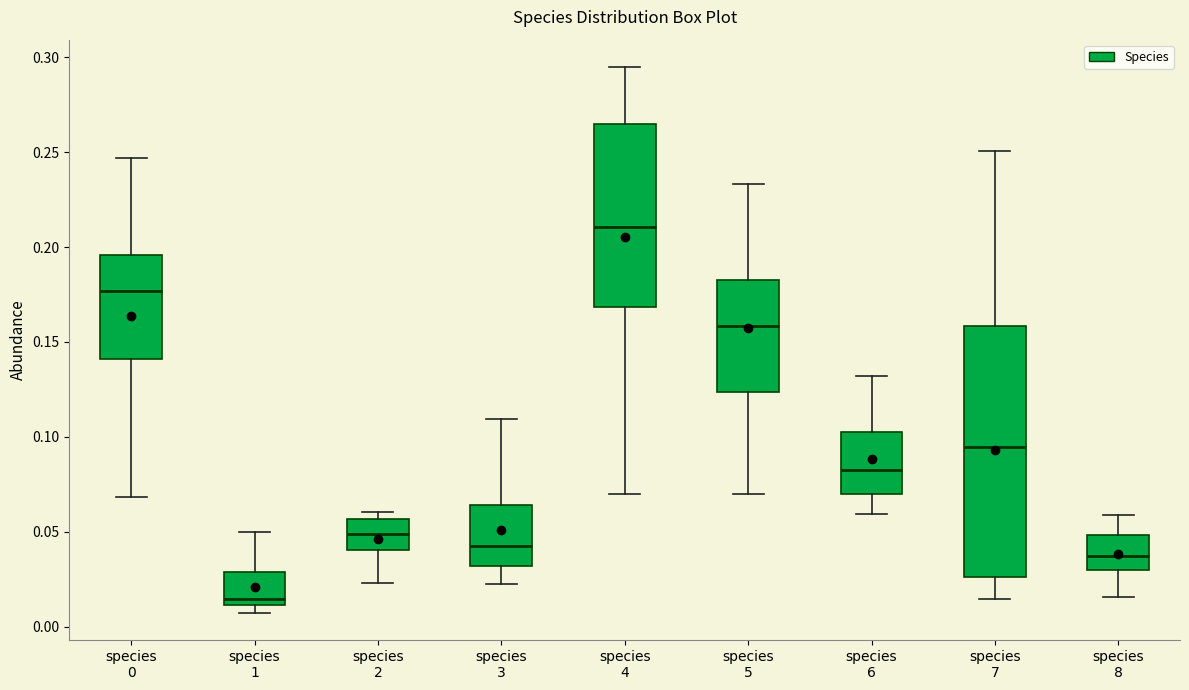

Which box is the tallest, from its lower edge to its upper edge?

species 7